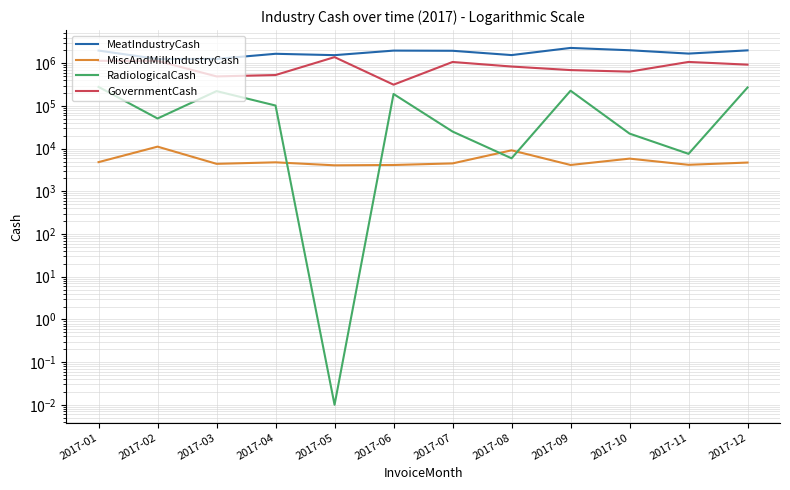

Which series has the largest total across all categories?

MeatIndustryCash